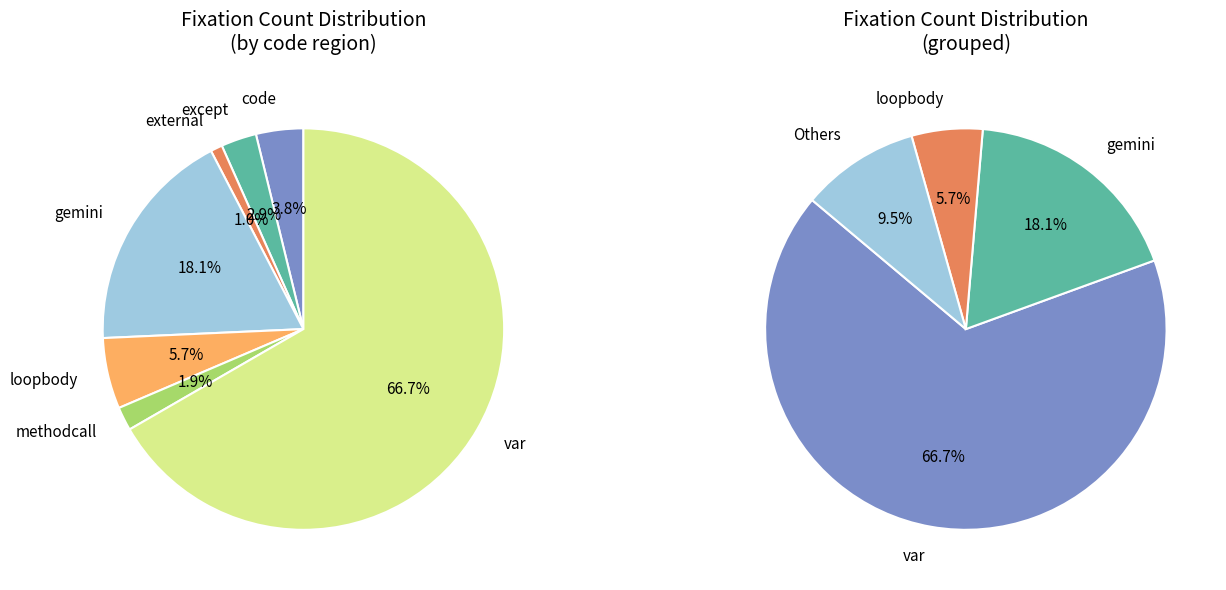

What percentage is the loopbody slice, to the nearest percent?

6%